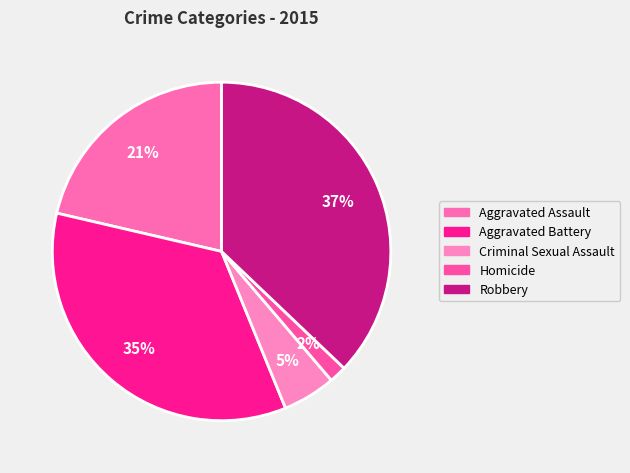

Do Homicide and Criminal Sexual Assault together represent more than half of the pie?

No